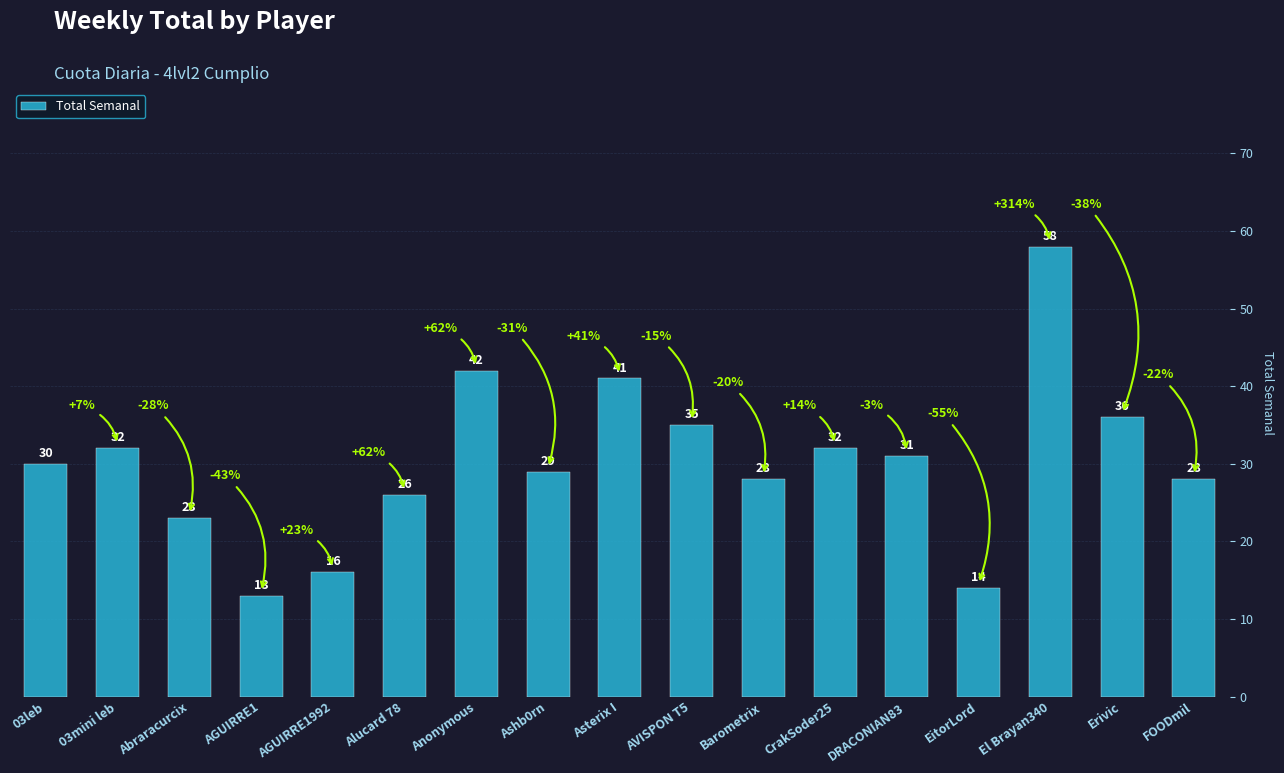

What is the approximate value at Abraracurcix?

23